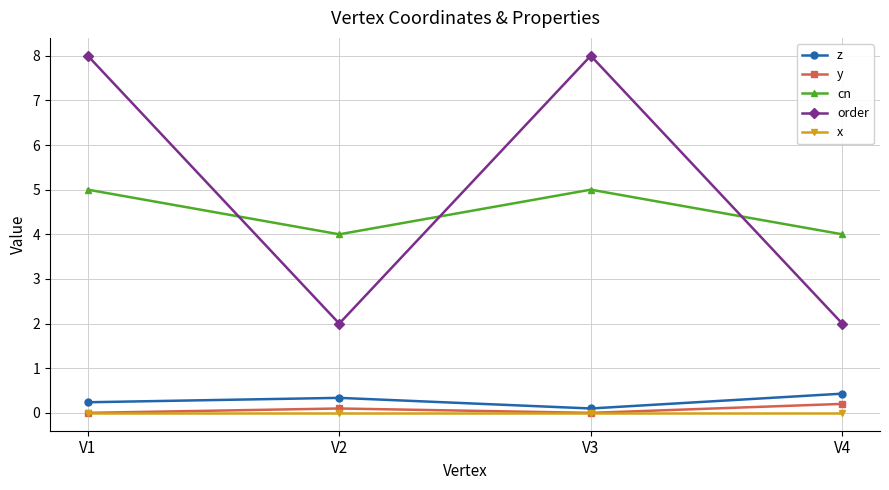

How many lines are shown in the chart?

5